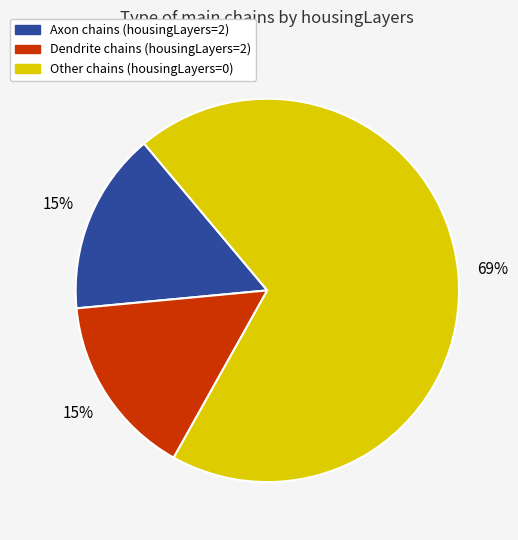

To the nearest percent, what is the average slice percentage?

33%